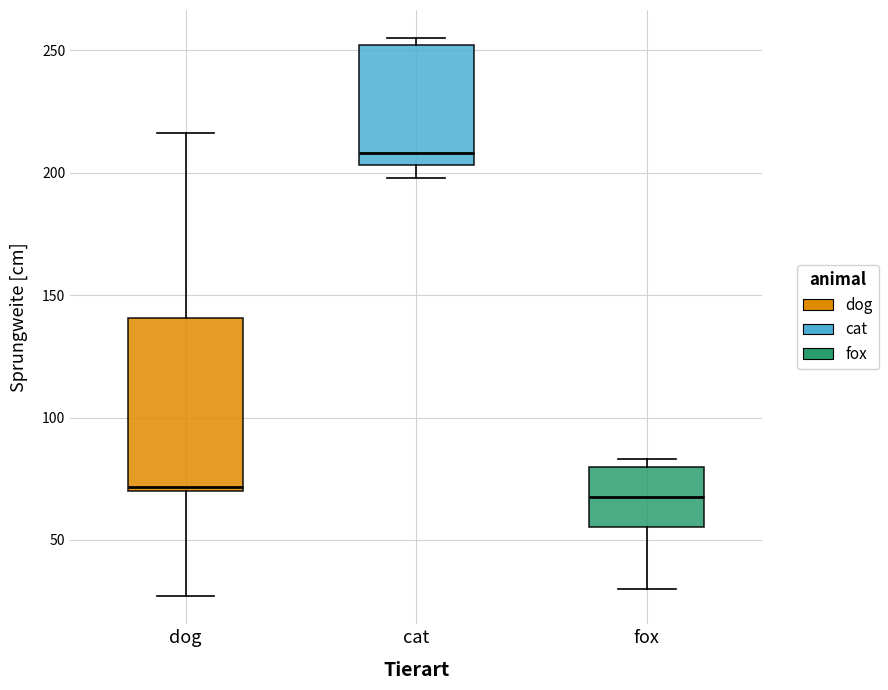

Which box has the highest median line?

cat